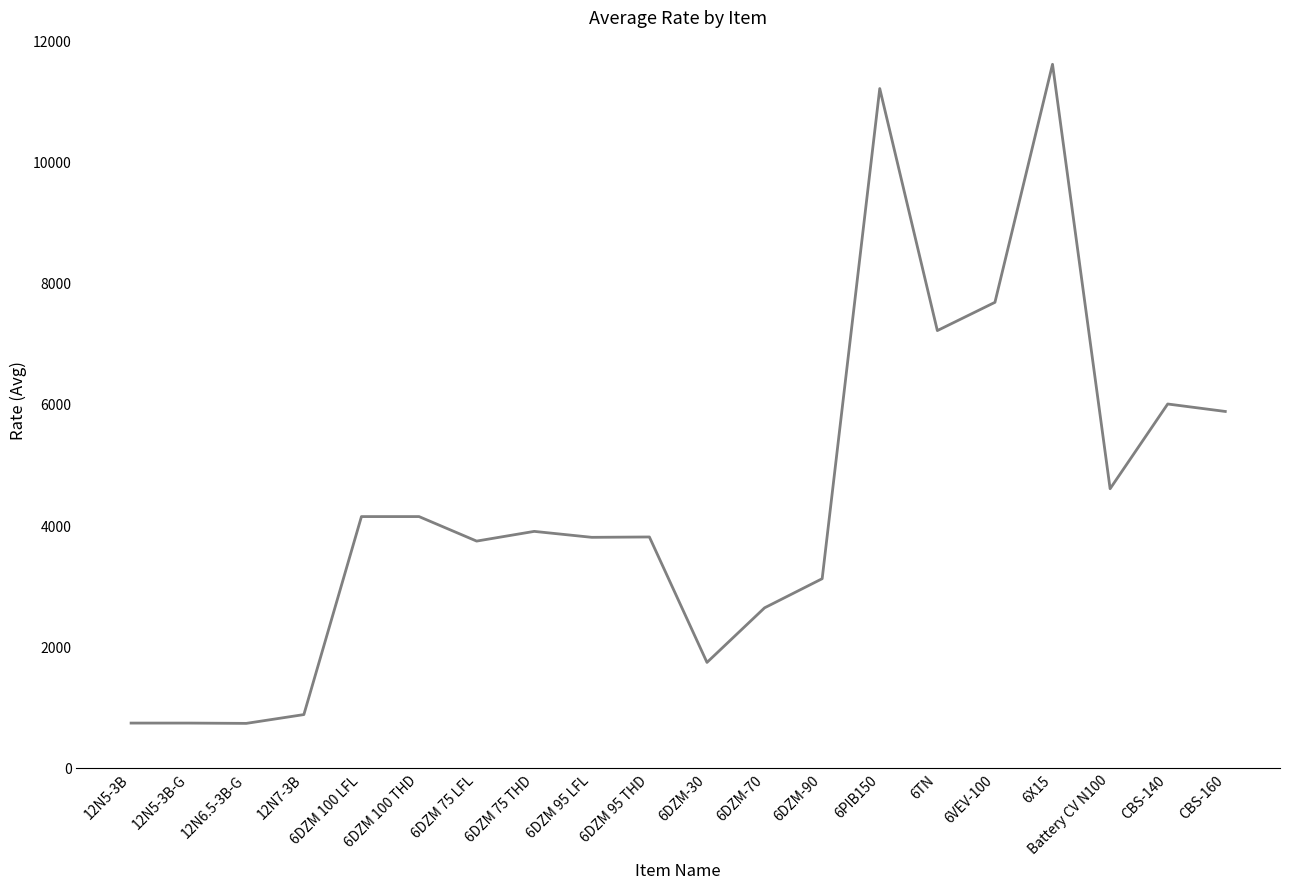

Is this an area chart (filled region under the line)?

No